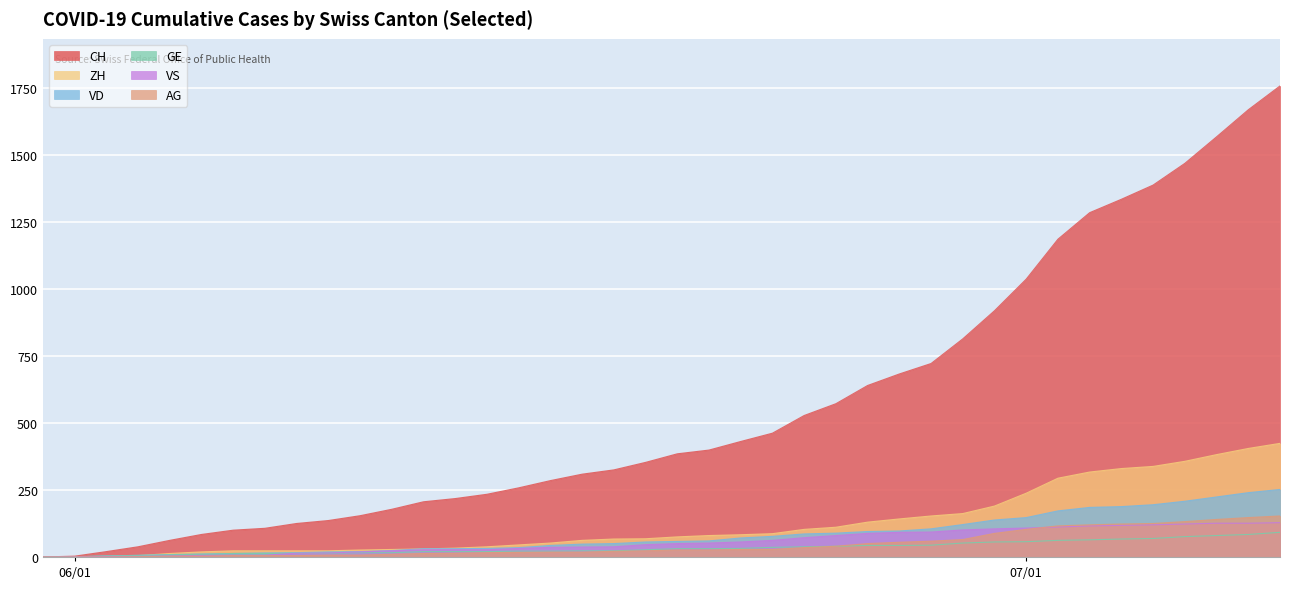

Rank the series by their maximum value, from lowest to highest.

GE, VS, AG, VD, ZH, CH